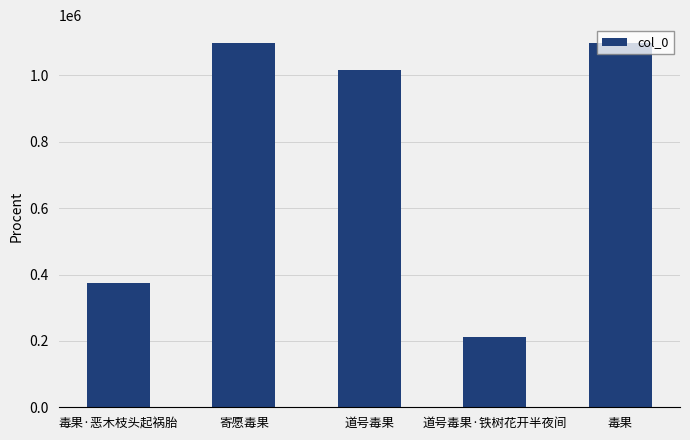

Between 道号毒果 and 寄愿毒果, which is larger?

寄愿毒果